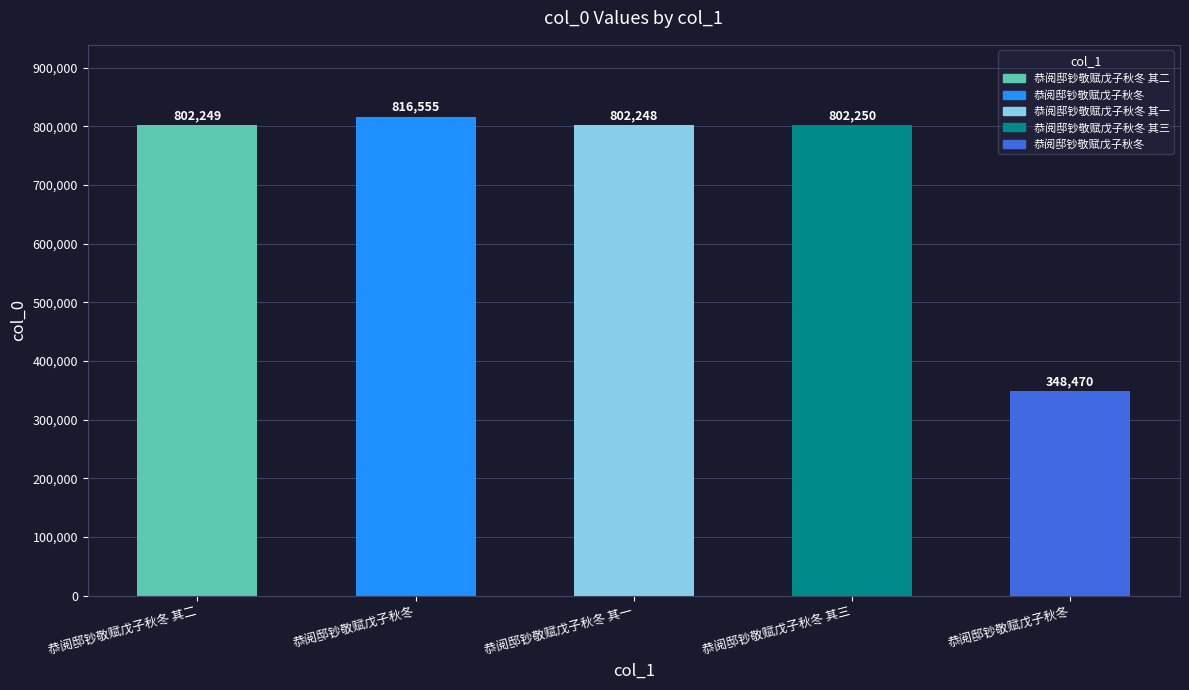

True or false: the data shows 802249 at 恭阅邸钞敬赋戊子秋冬 其二.

True